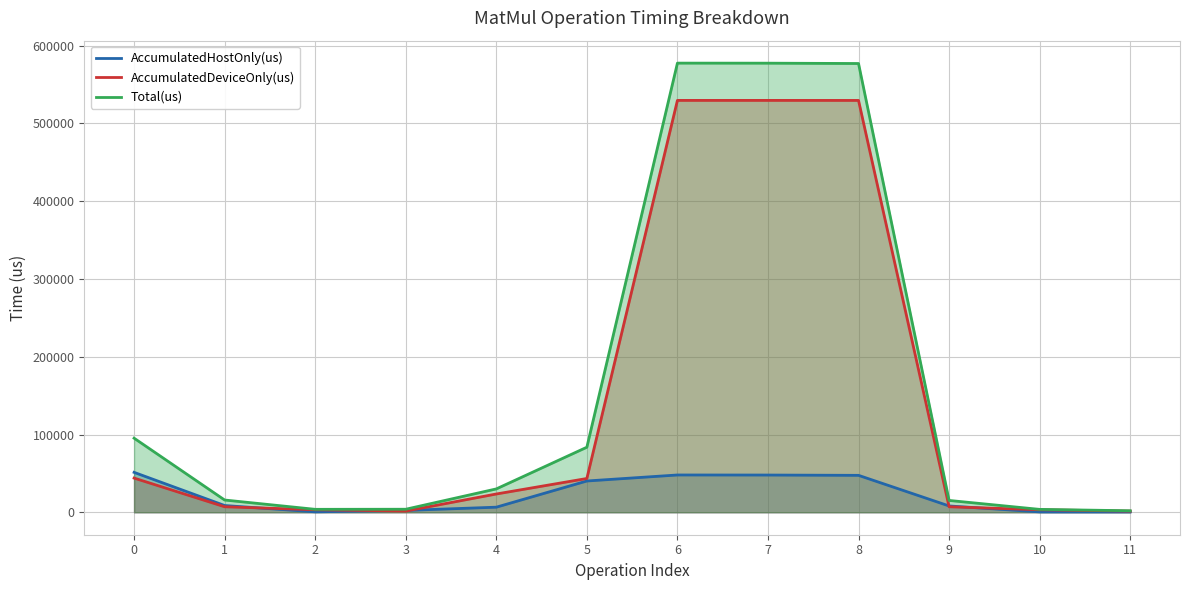

Which series changed the most between 8 and 10?

Total(us)